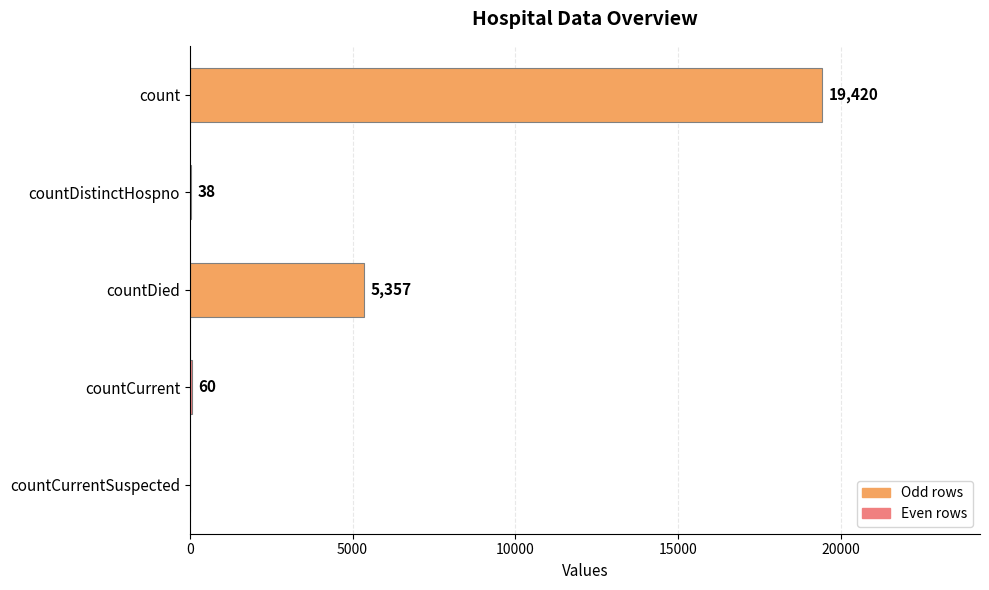

What is the sum of all values?

24875